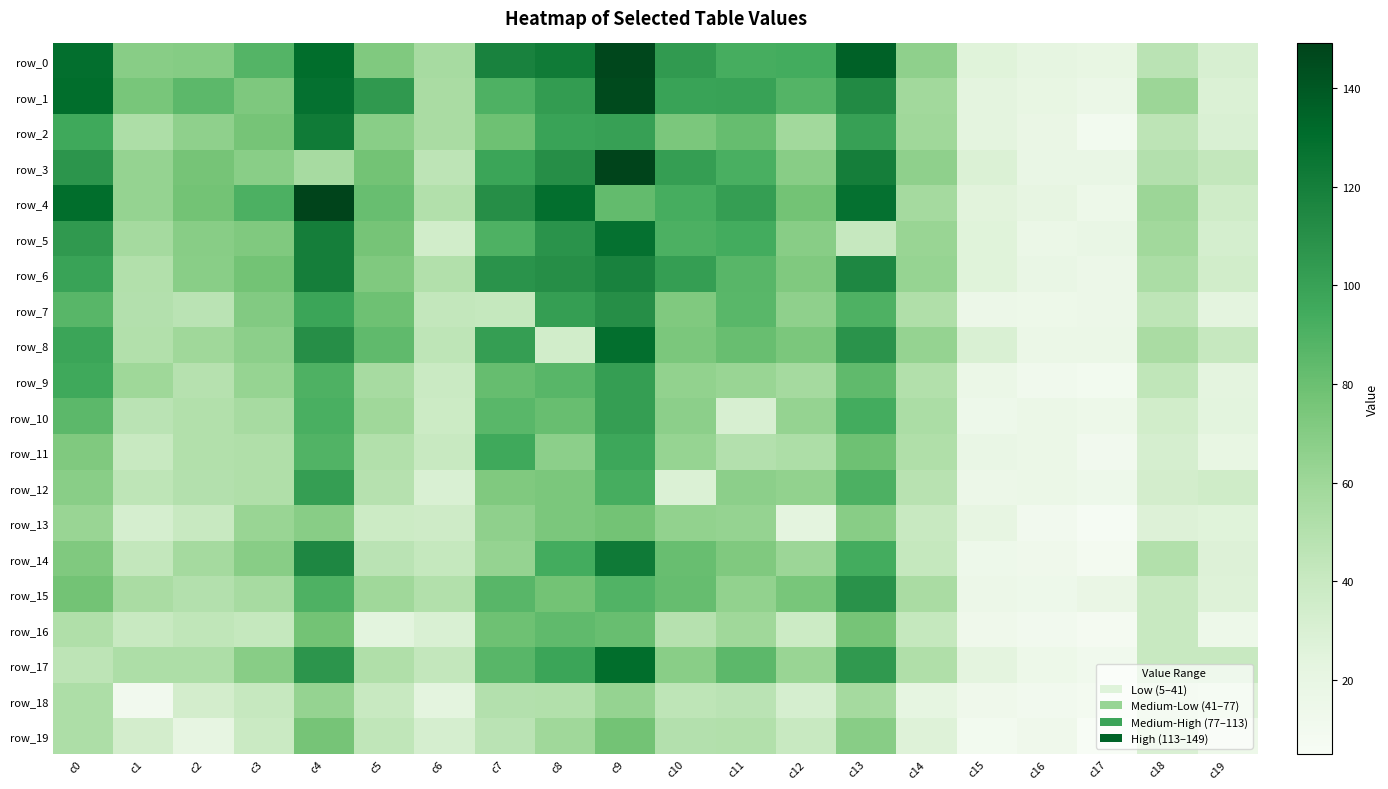

What is the approximate value of row_10 at c13, to the nearest 10?

90